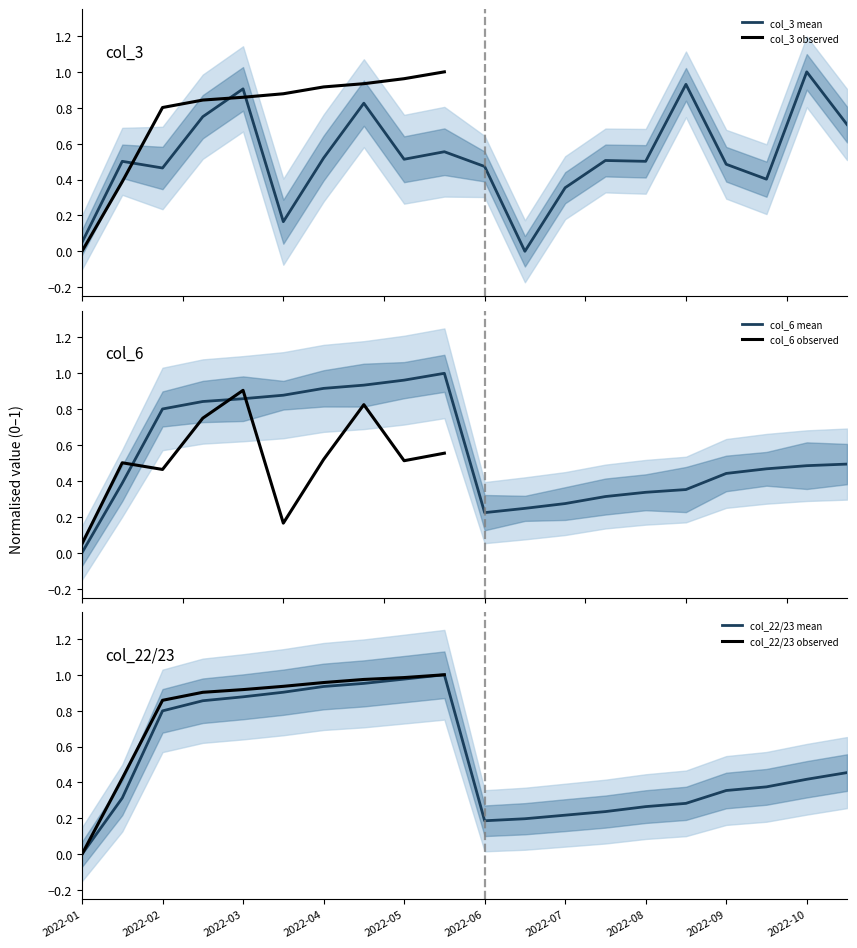

What is the value of the col_3 mean point at the 6th from the left?

0.2